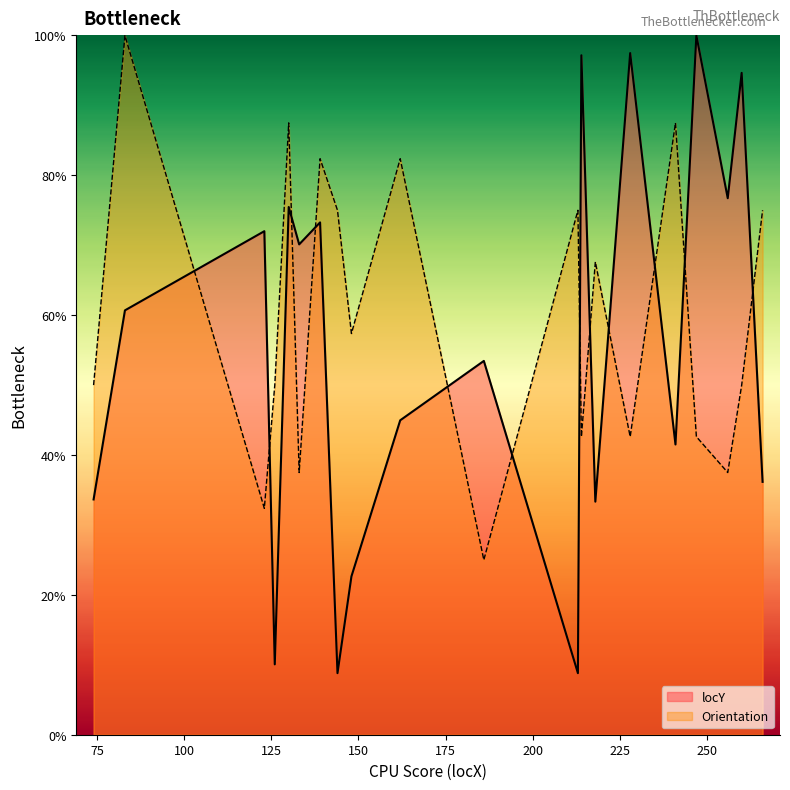

What is the sum of all locY values?

1111.0